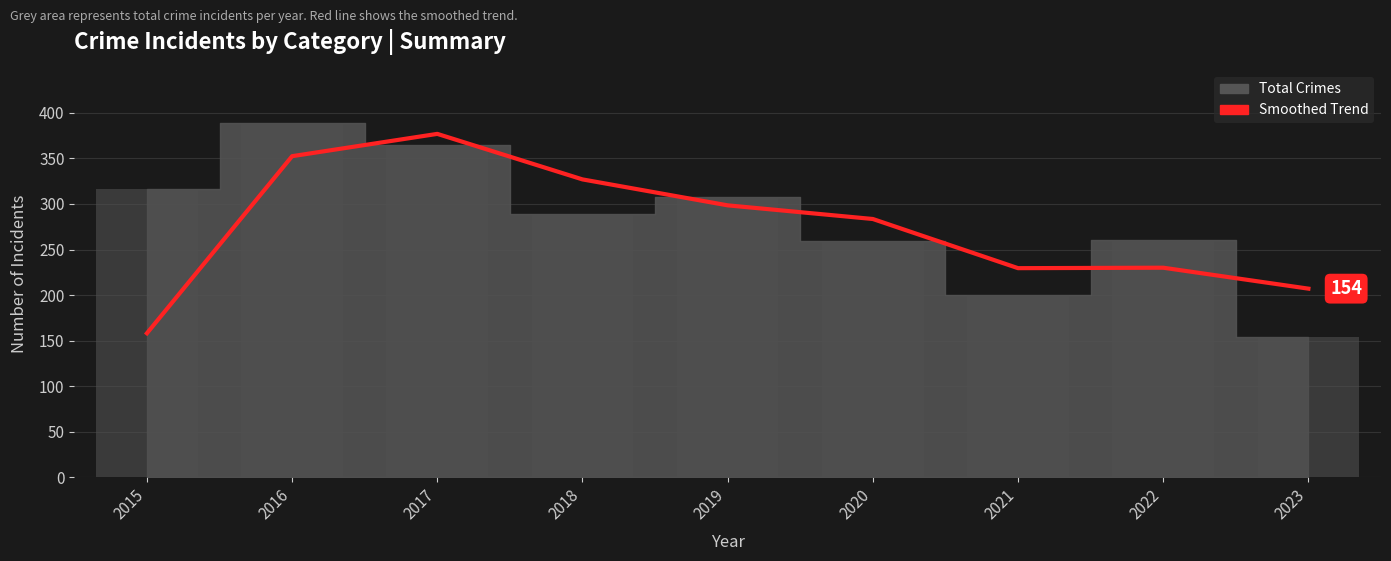

Which label corresponds to the smallest value in the chart?

2015